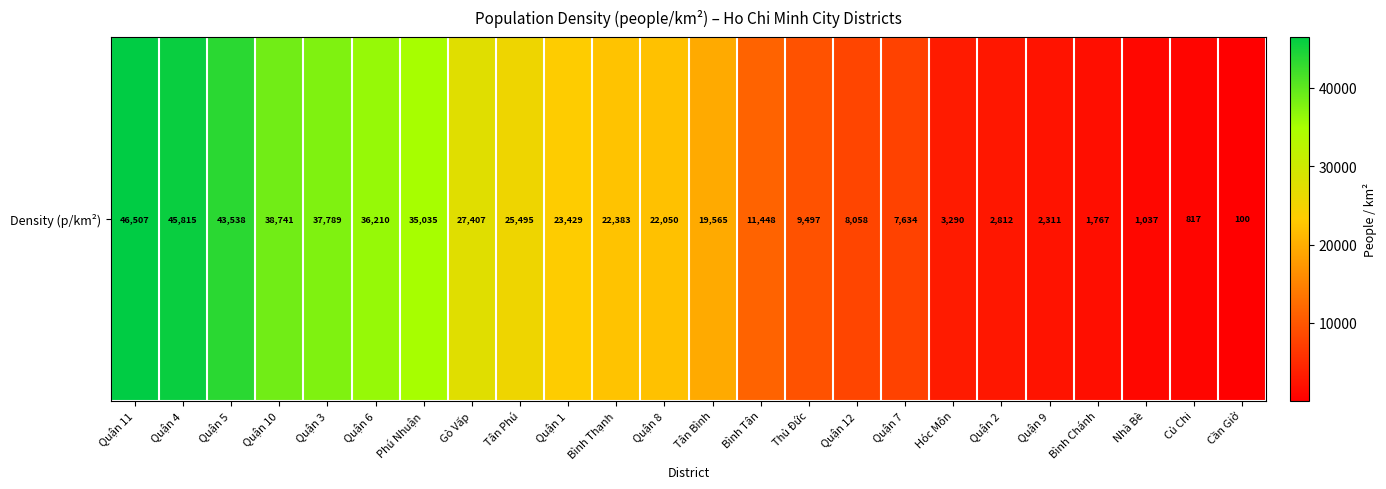

How many series are shown in this chart?

1